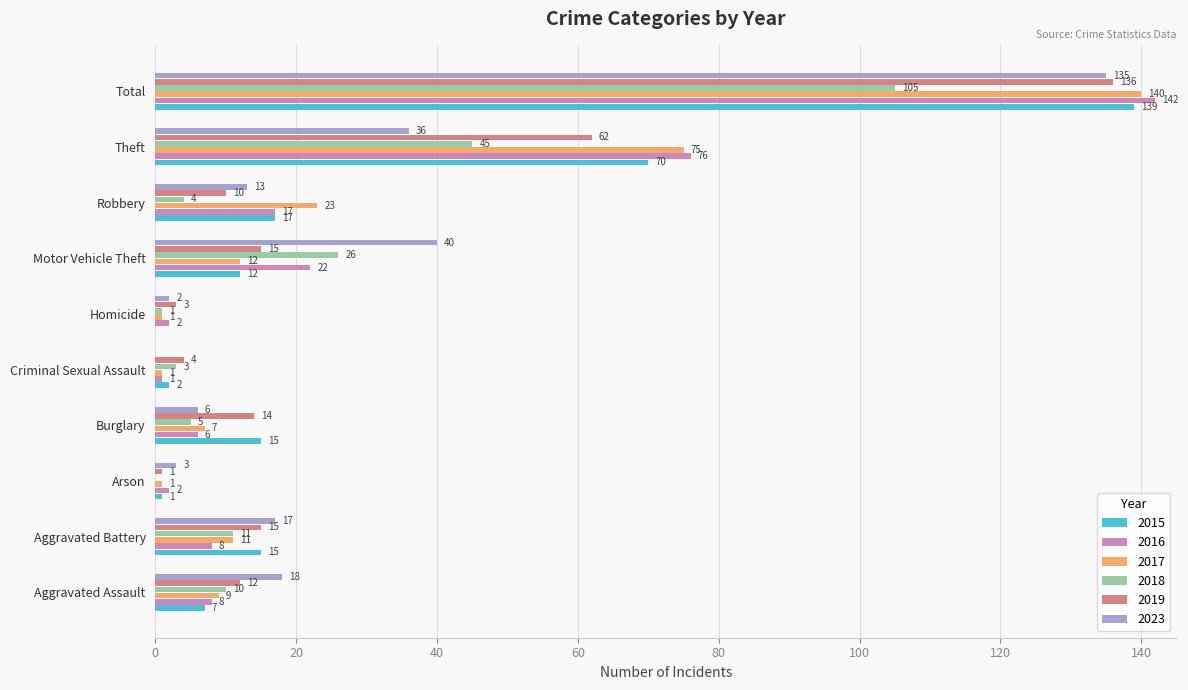

What value does the 2017 series have at Aggravated Assault?

9